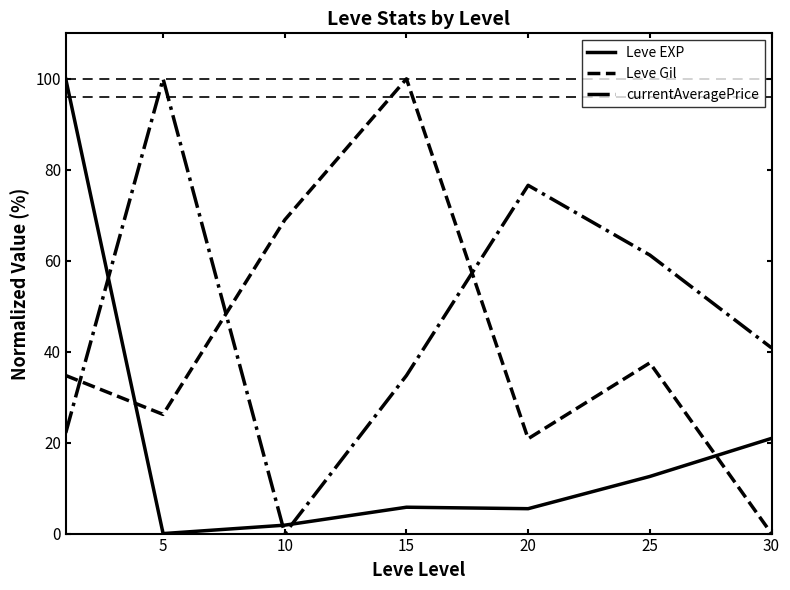

What is the highest value of the Leve EXP series?

100.0